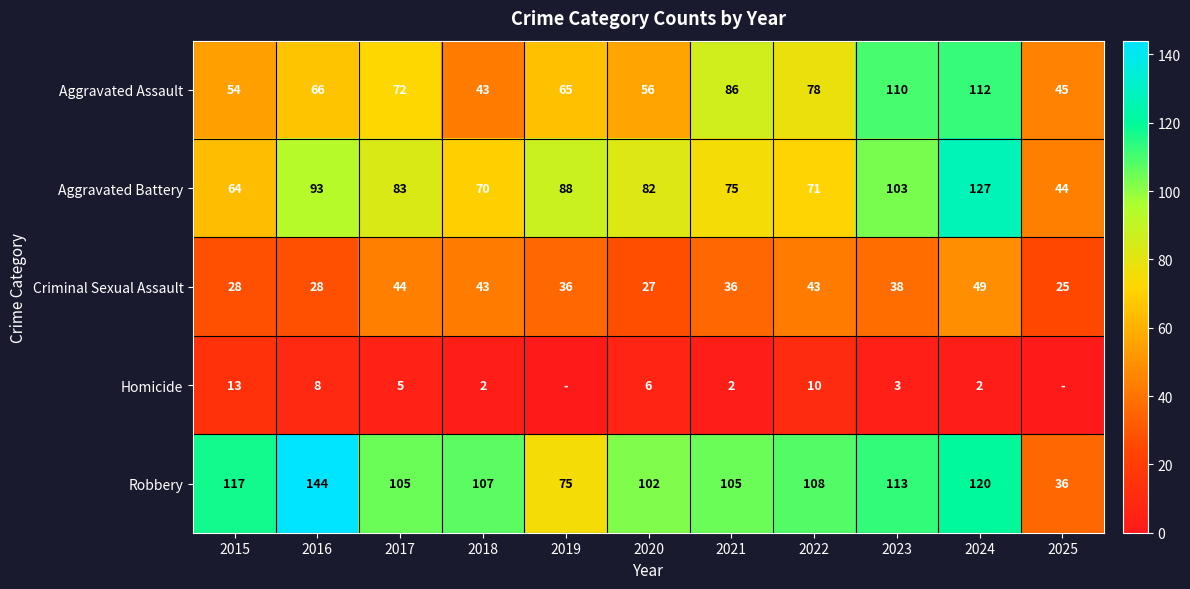

At how many categories does at least one series exceed 128?

1